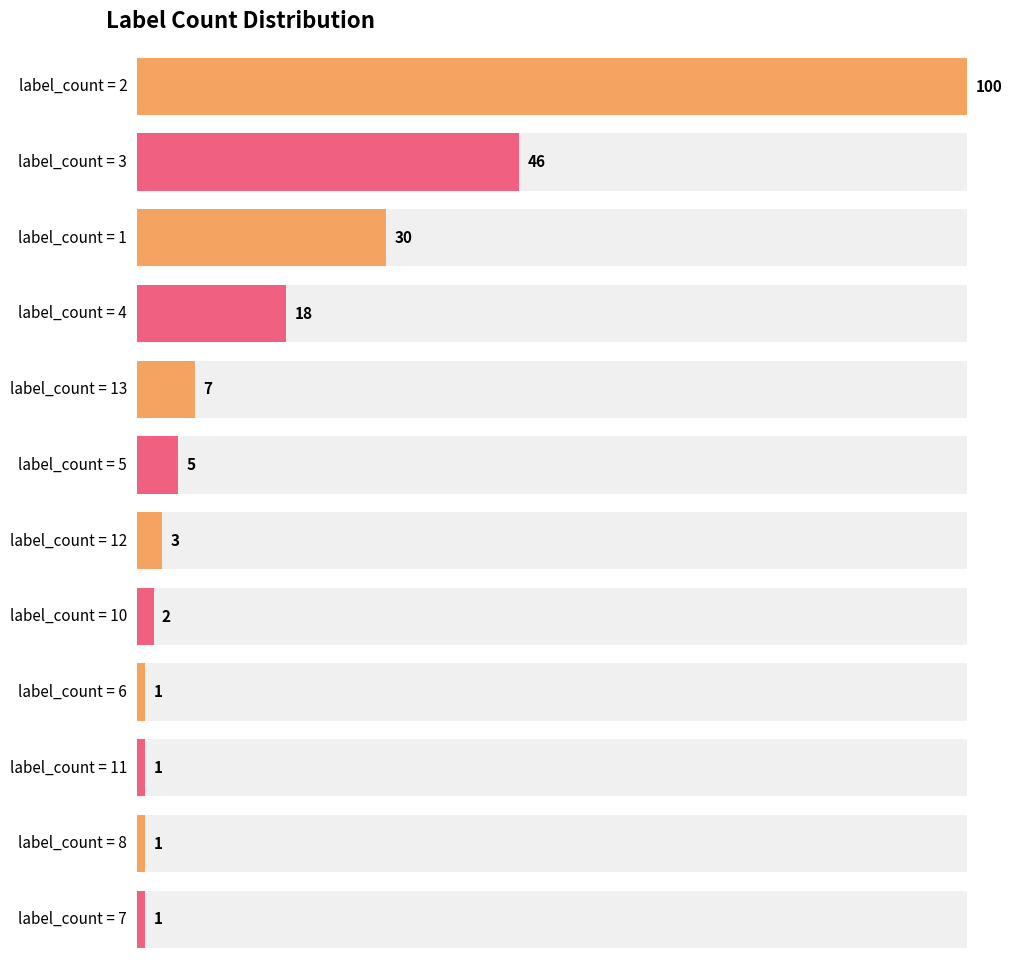

Where does the data first go above 5?

2